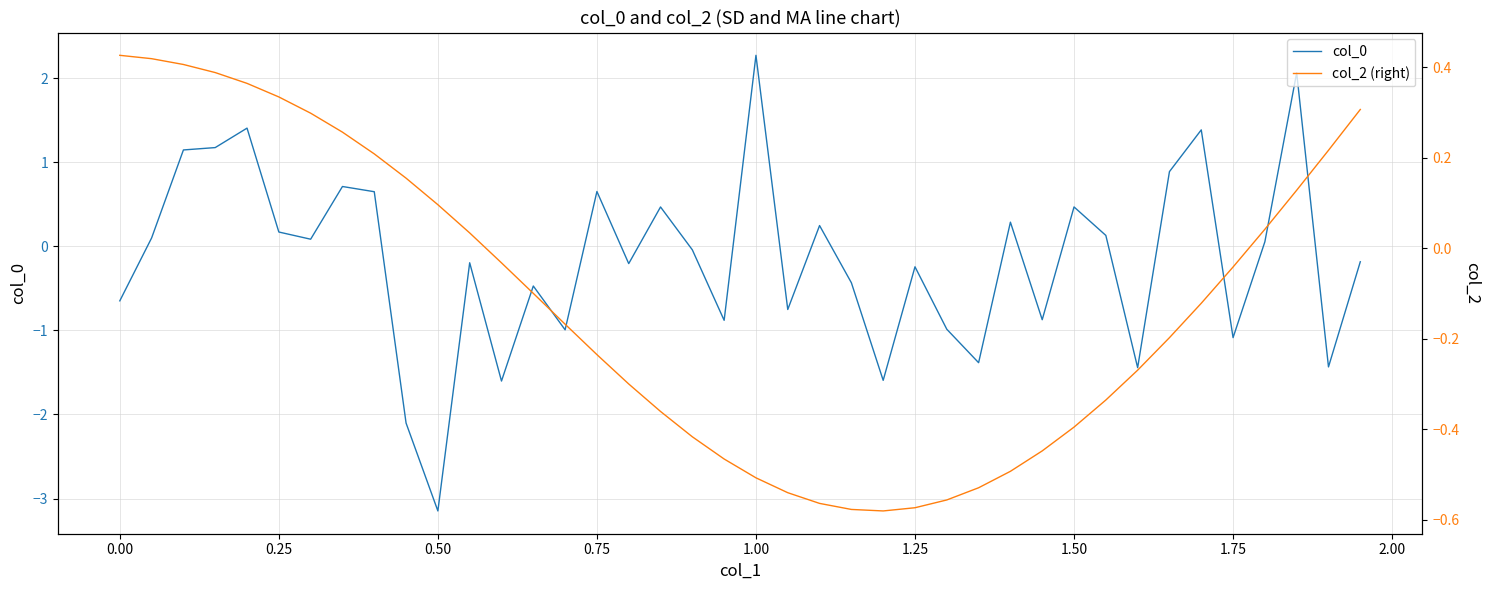

Rank the series by their average value, from lowest to highest.

col_0, col_2 (right)